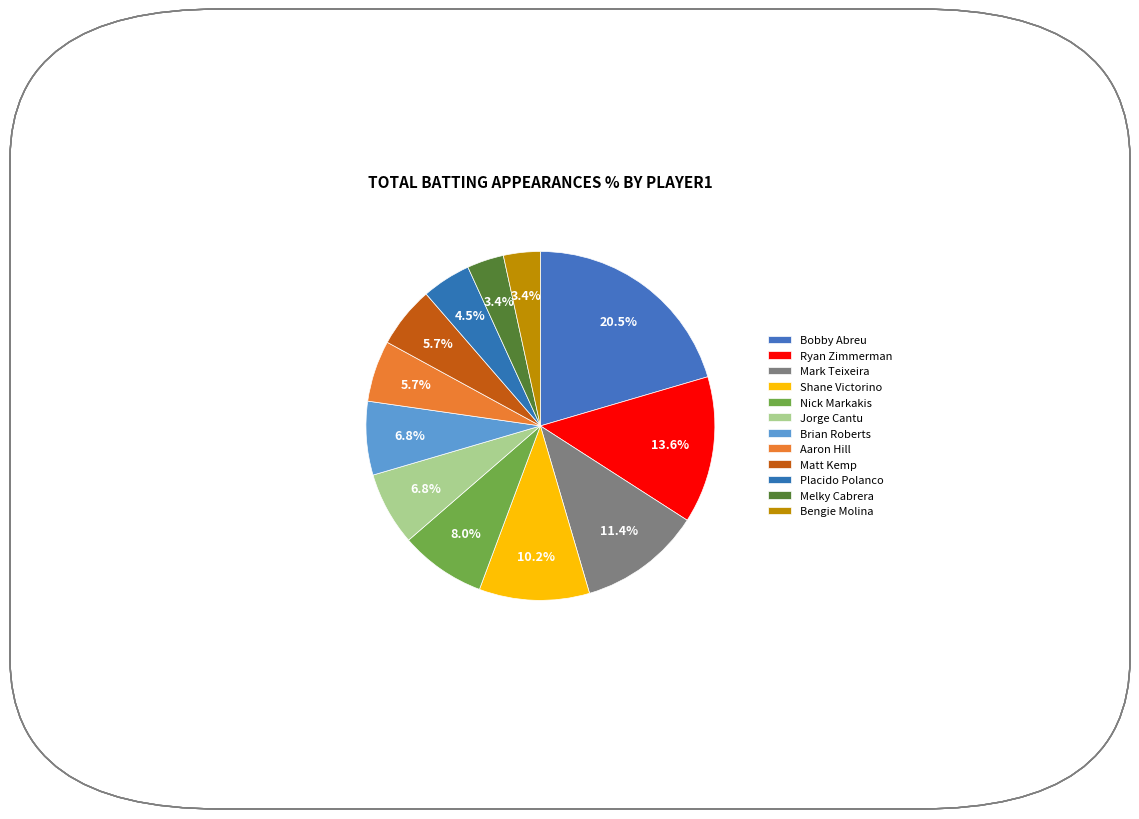

Count the number of slices in the pie.

12